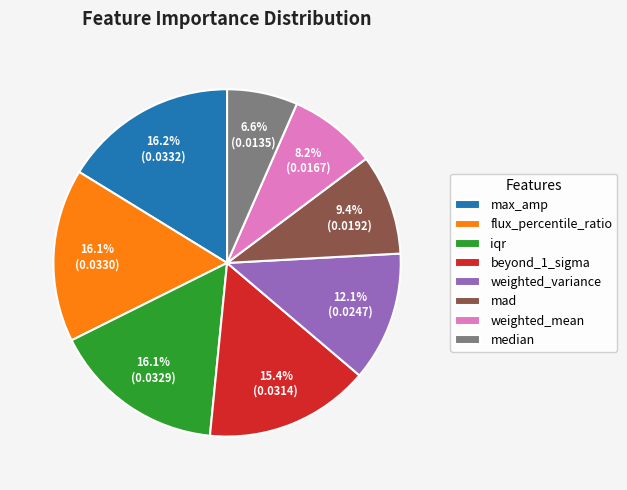

To the nearest percent, what is the combined percentage of iqr and median?

23%